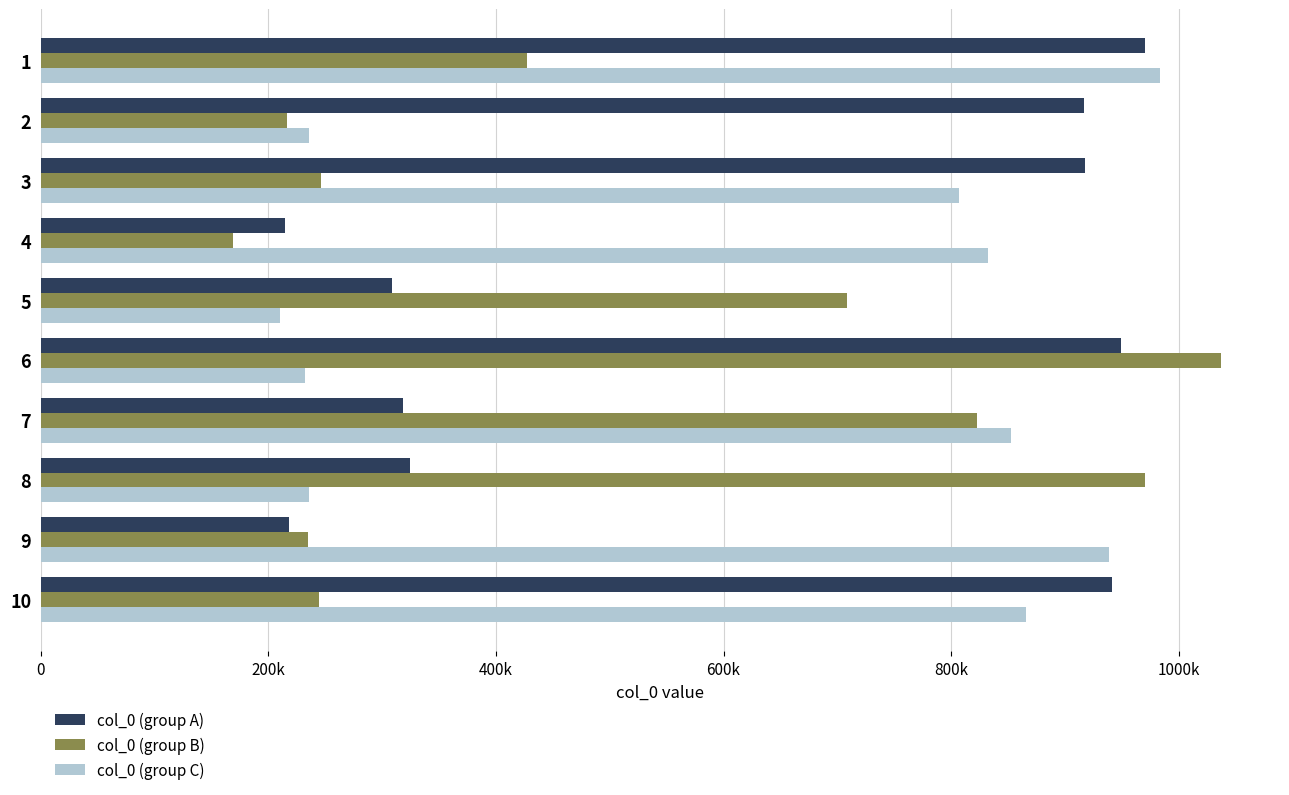

What is the highest value of the col_0 (group A) series?

970024